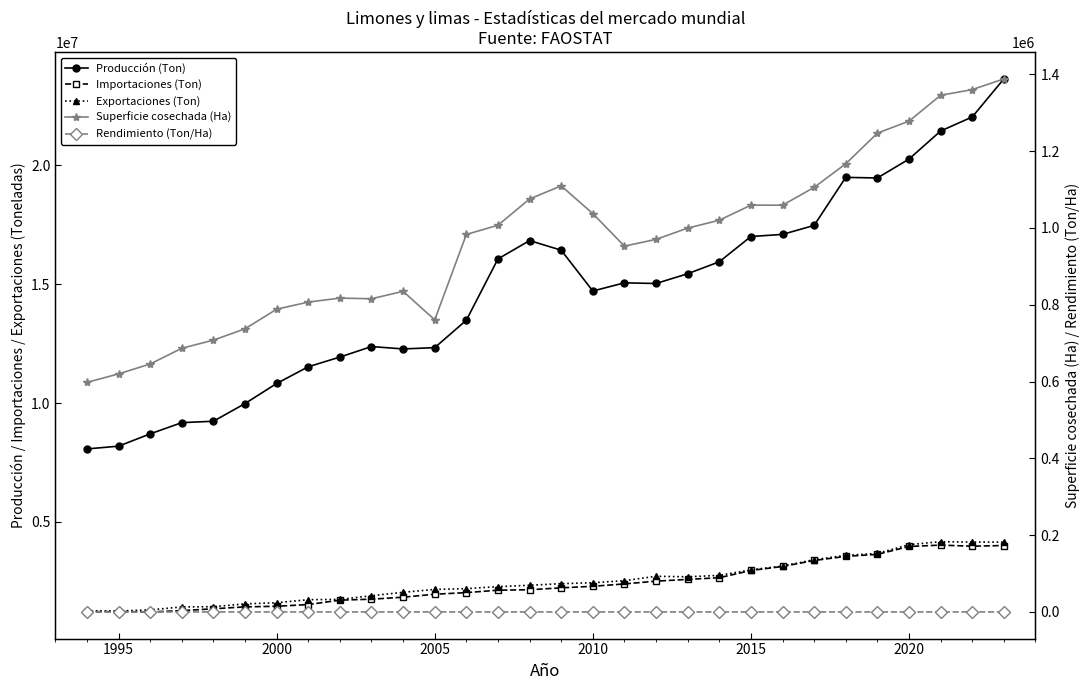

Which series has the largest range (max minus min)?

Producción (Ton)